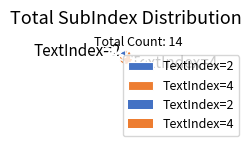

Do TextIndex=4 and TextIndex=2 together represent more than half of the pie?

Yes